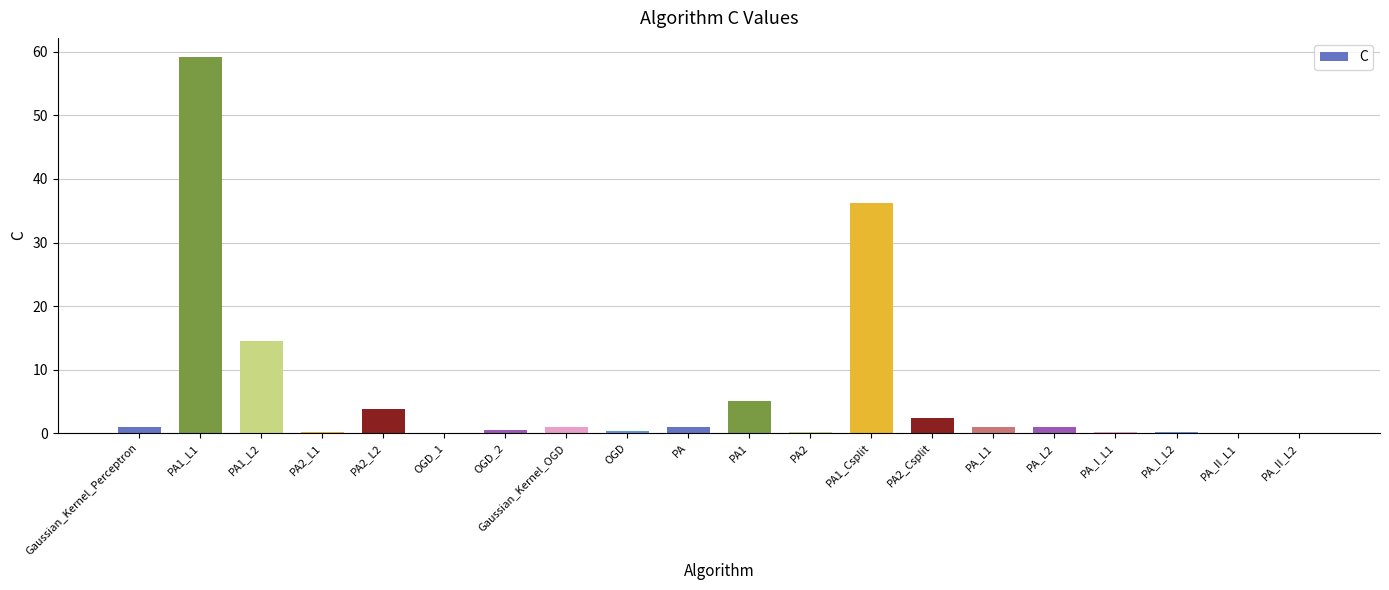

Where is the data nearest to the value 29?

PA1_Csplit